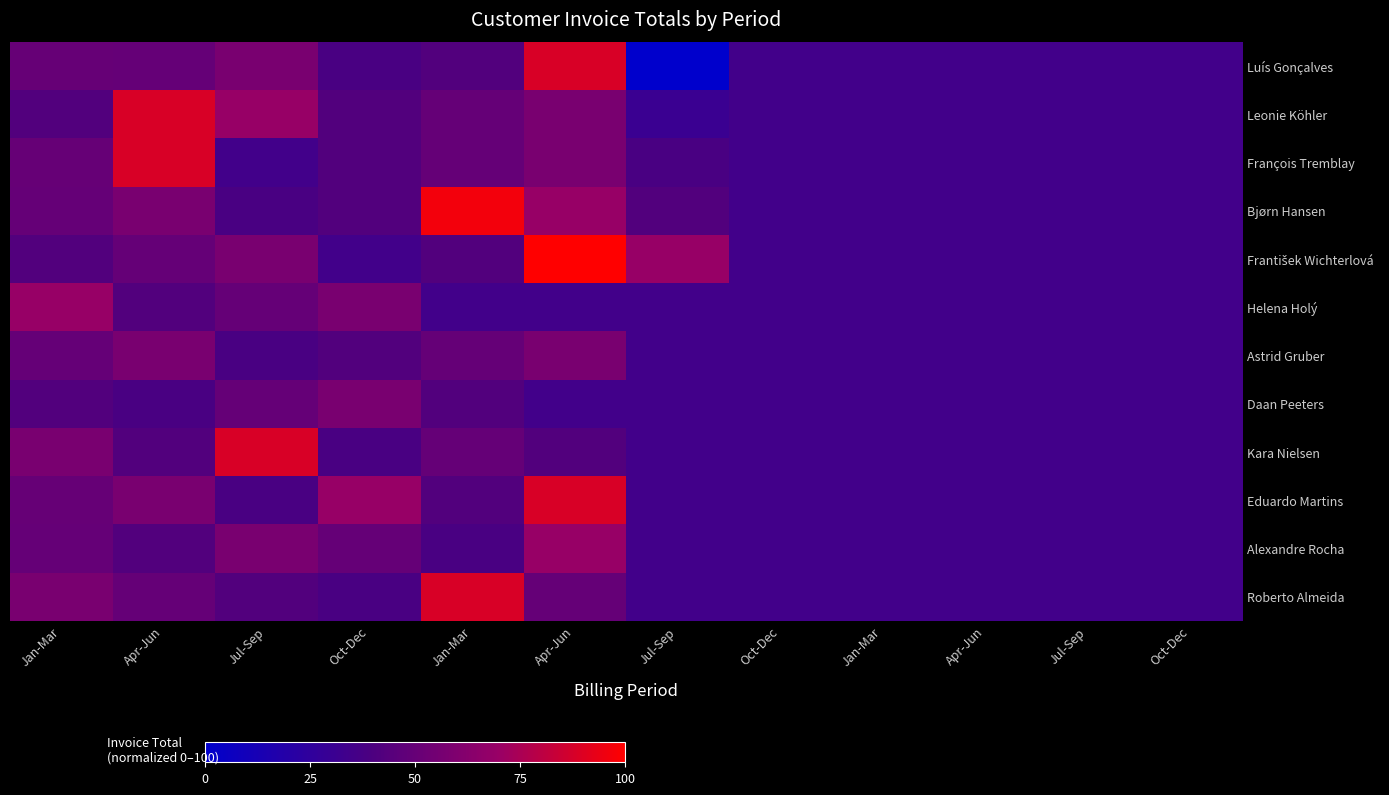

Between Oct-Dec and Apr-Jun, which is larger?

Oct-Dec